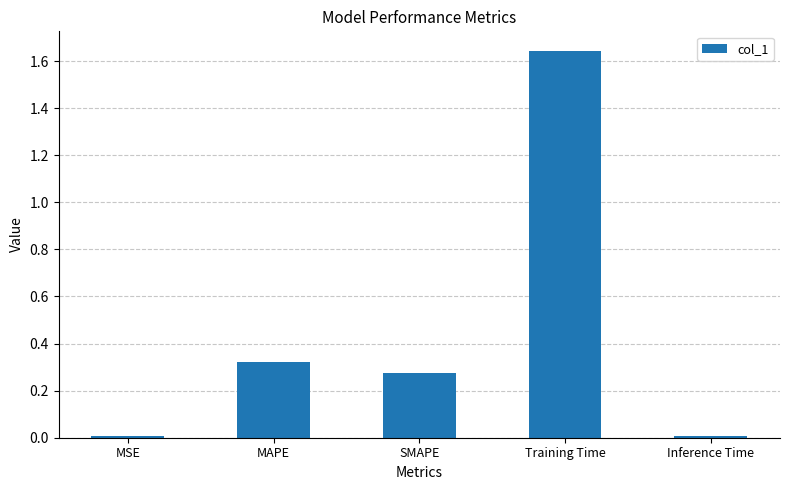

What is the label of the 3rd bar from the right?

SMAPE